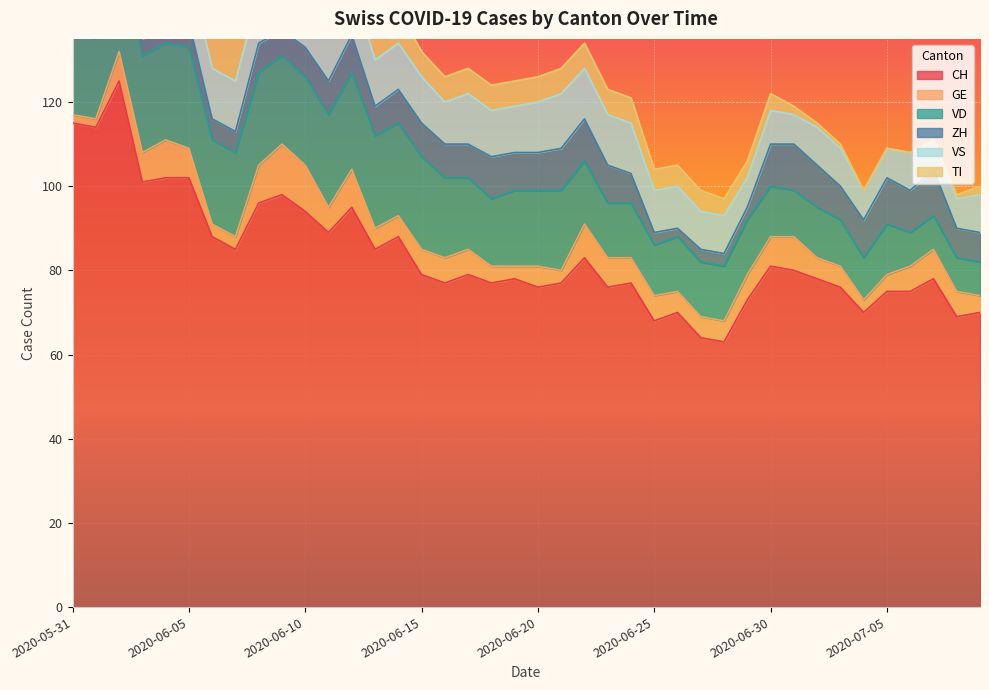

Where does the TI series first go above 6?

2020-05-31